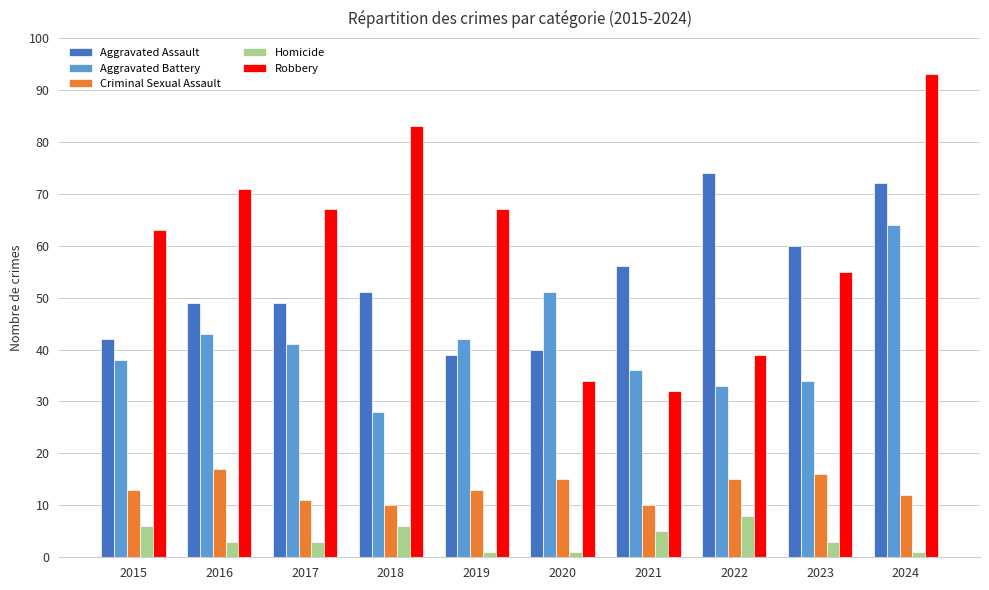

What is the value of the Robbery bar at the 3rd from the left?

67